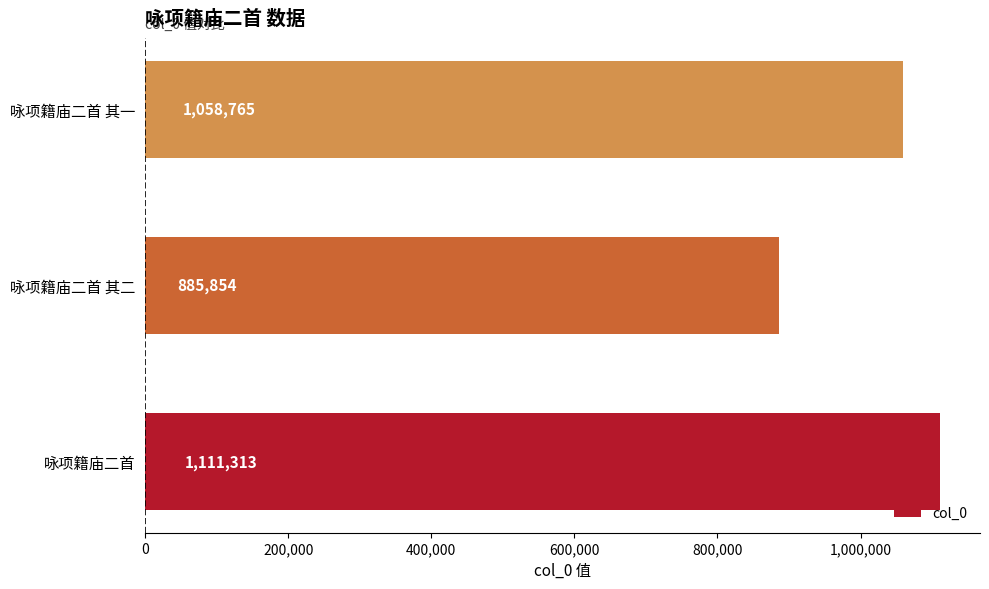

Reading bottom to top, transcribe all the data shown in this chart.

咏项籍庙二首=1111313	咏项籍庙二首 其二=885854	咏项籍庙二首 其一=1058765